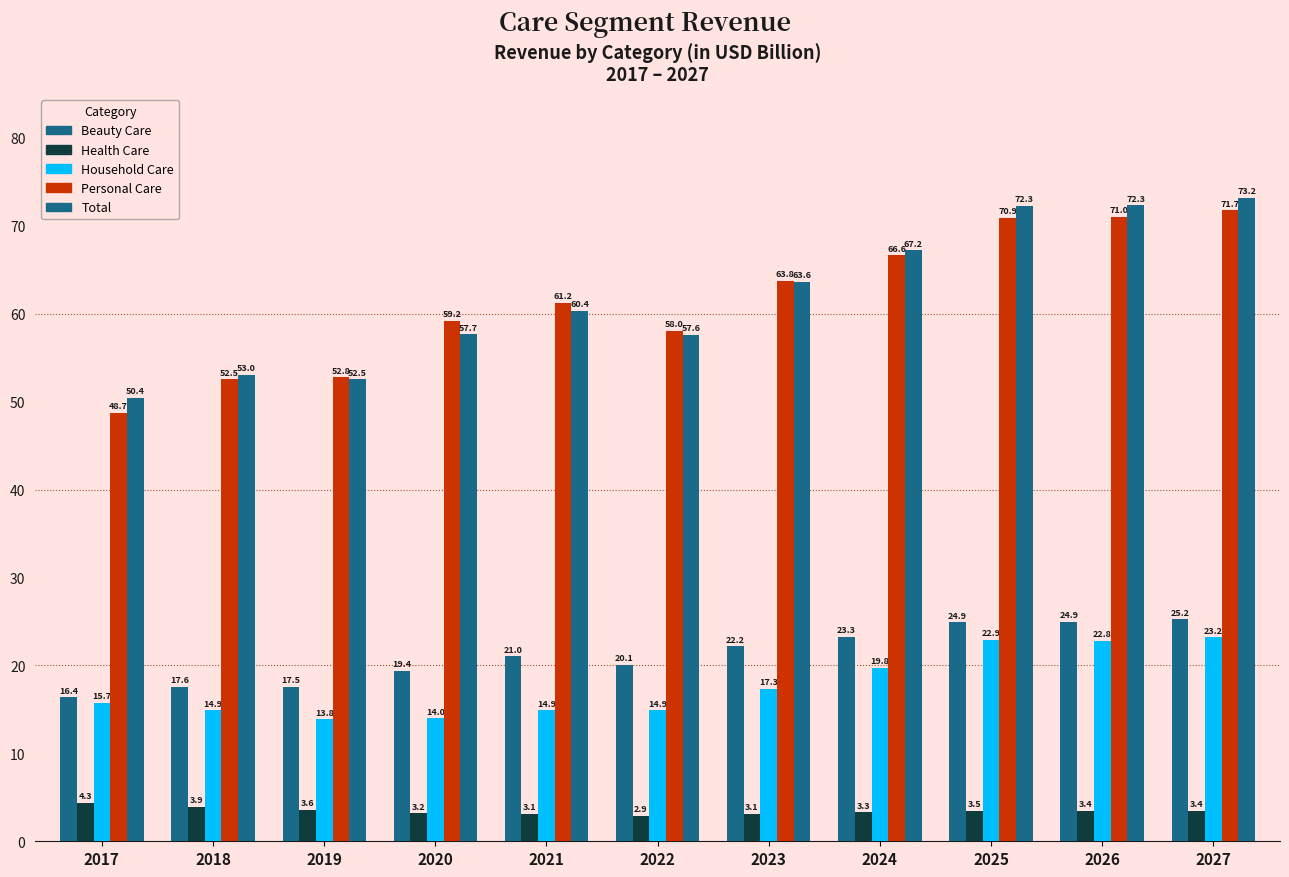

Is it true that Household Care equals 15.7 at 2017?

True